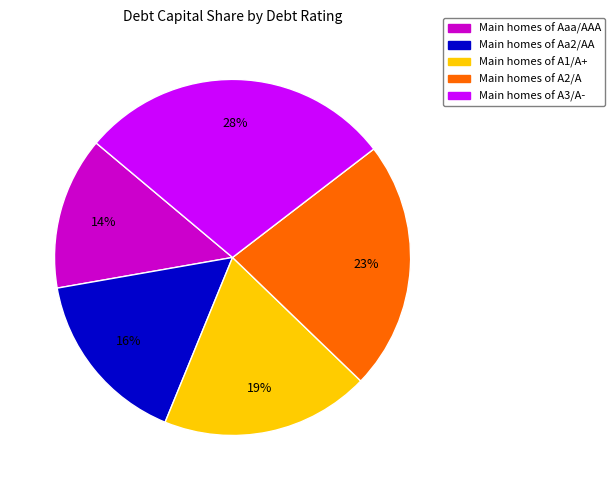

Is there any slice that represents more than half of the pie?

No